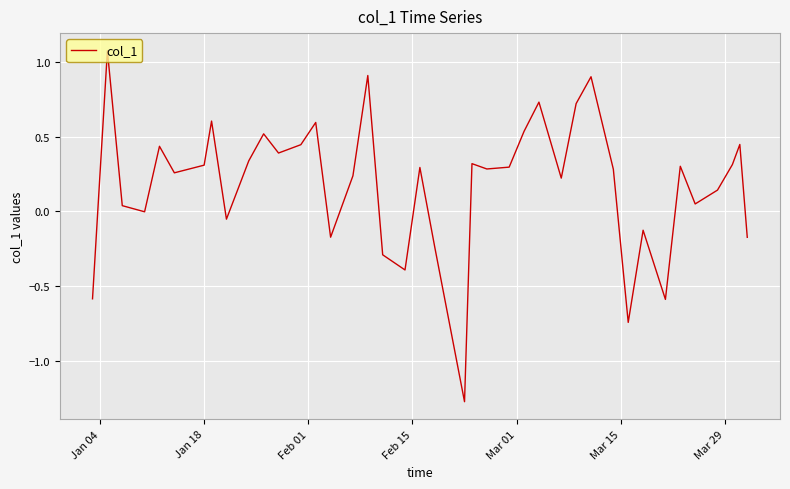

What is the difference between the maximum and minimum values?

2.3